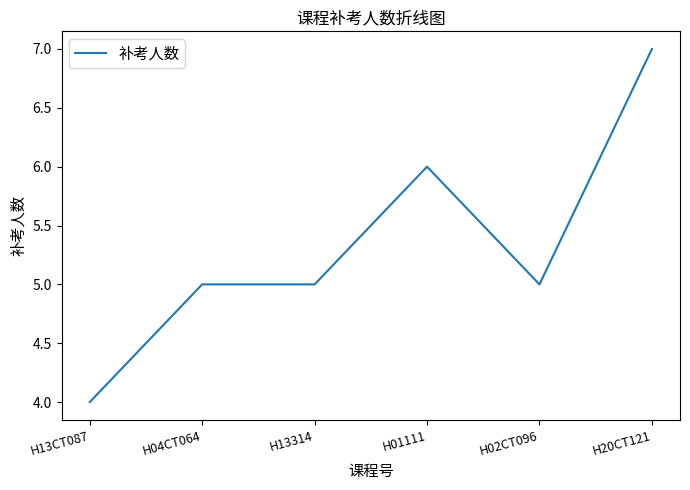

Is this an area chart (filled region under the line)?

No